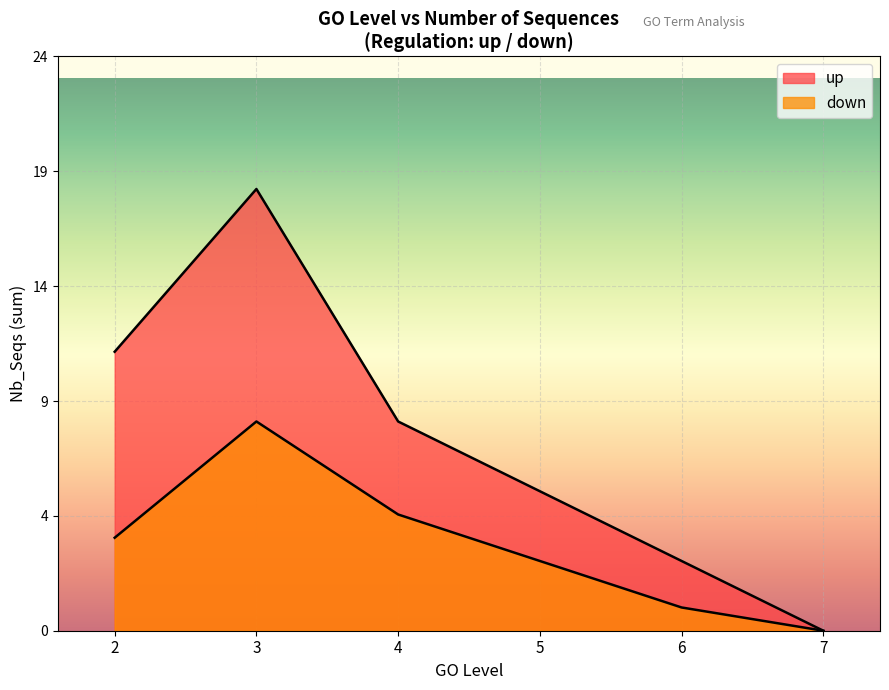

Does the chart display data point markers on the line(s)?

No